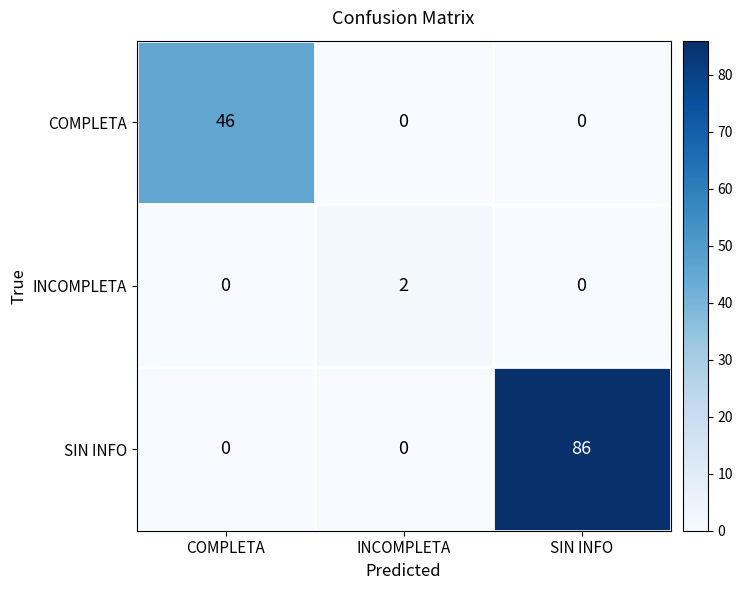

What is the highest value of the COMPLETA series?

46